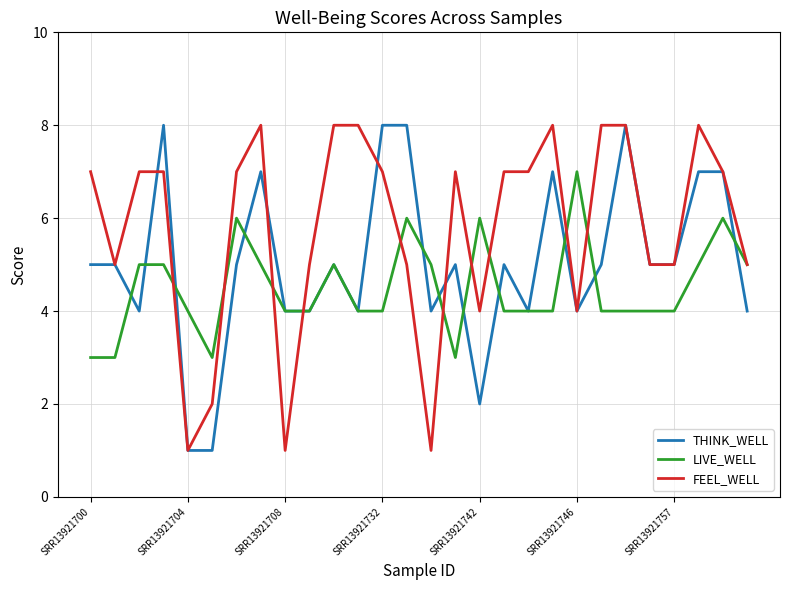

What is the greatest value displayed?

8